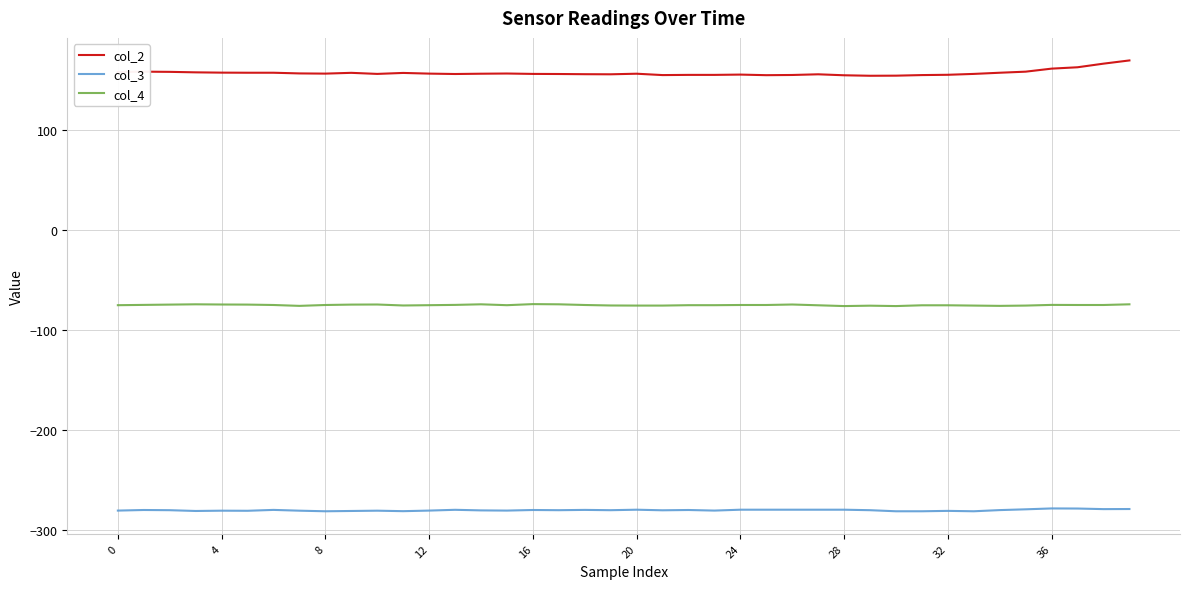

What is the maximum value for col_2?

169.1